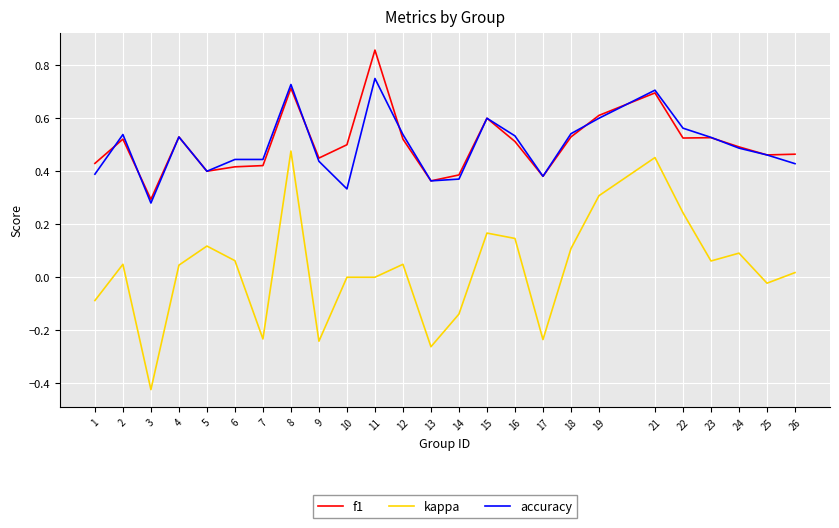

At 11, list the series in order from largest to smallest.

f1, accuracy, kappa